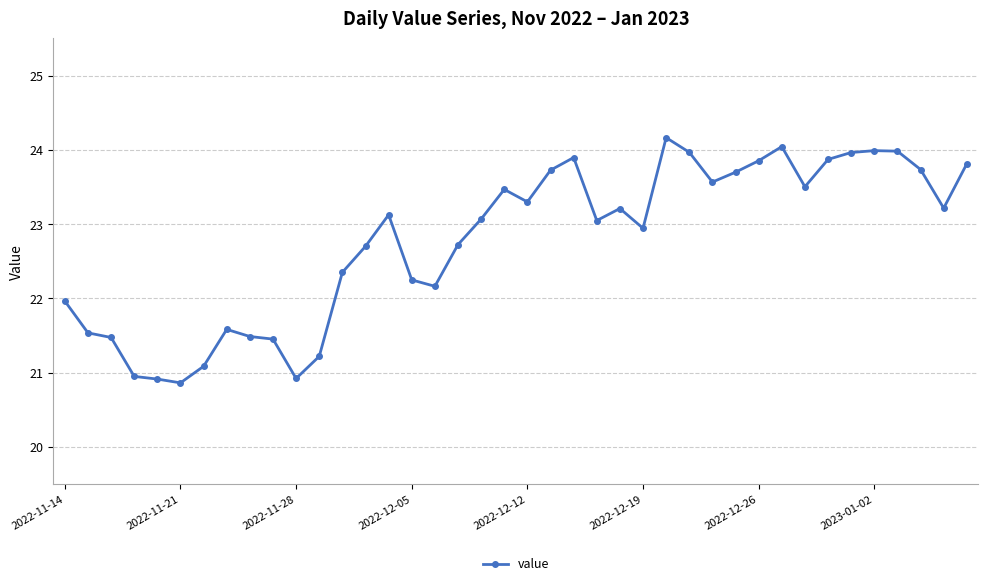

What is the smallest value displayed?

20.9